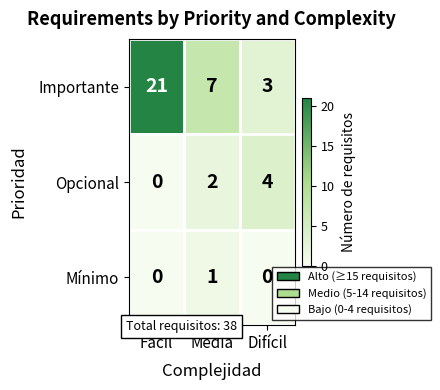

True or false: Opcional has a value of 4 at Difícil.

True